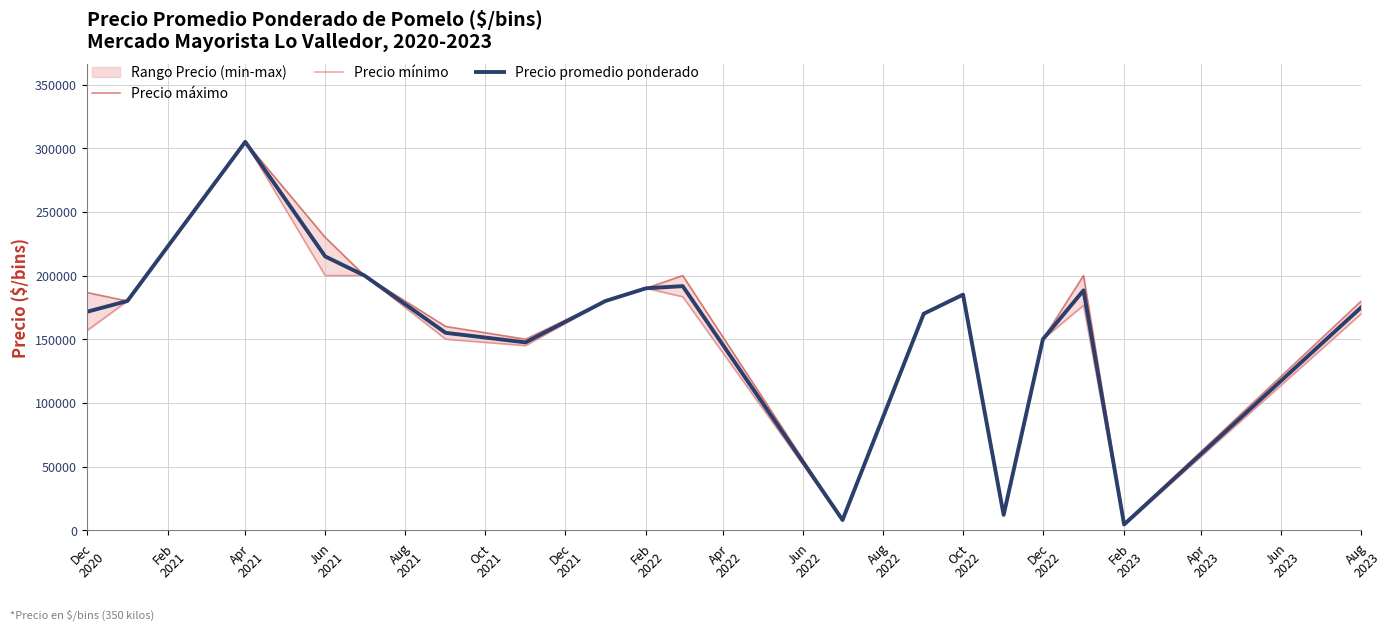

Which category has the highest value across all series?

Apr
2021